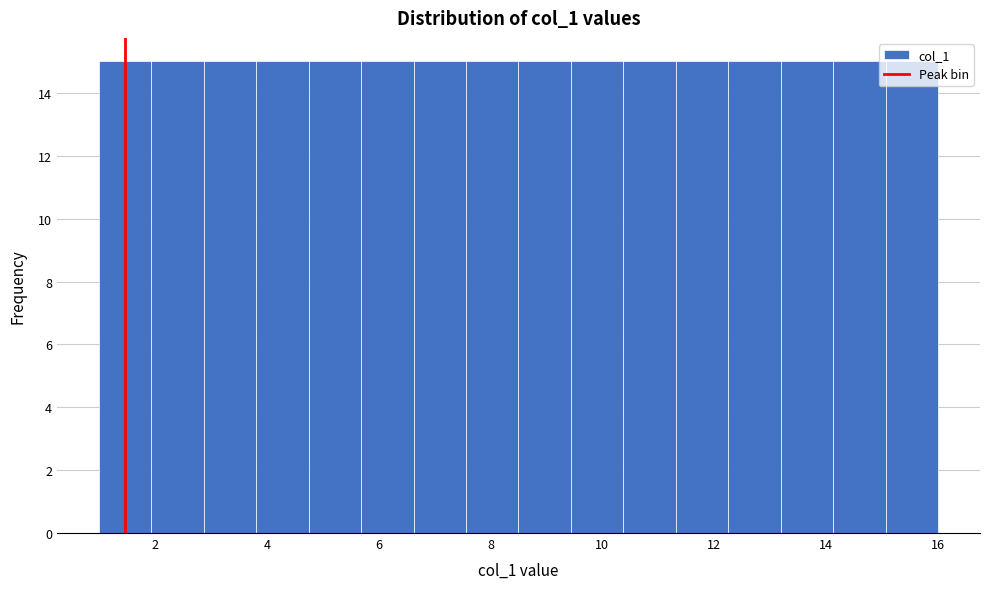

Reading left to right, transcribe this chart: for each bar, give the range it covers on the x-axis and its height. Neither the bar edges nor the heights are printed on the chart, so give them approximately, as read against the axes.

1.0 to 2.0: 15
2.0 to 2.8: 15
2.8 to 3.8: 15
3.8 to 4.8: 15
4.8 to 5.6: 15
5.6 to 6.6: 15
6.6 to 7.6: 15
7.6 to 8.6: 15
8.6 to 9.4: 15
9.4 to 10.4: 15
10.4 to 11.4: 15
11.4 to 12.2: 15
12.2 to 13.2: 15
13.2 to 14.2: 15
14.2 to 15.0: 15
15.0 to 16.0: 15